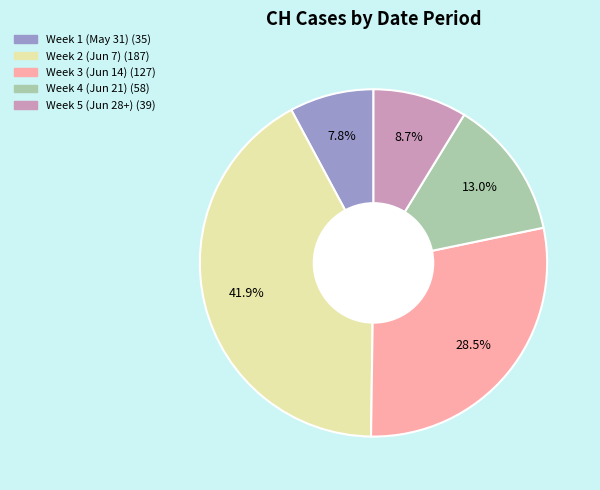

Is there any slice that represents more than half of the pie?

No